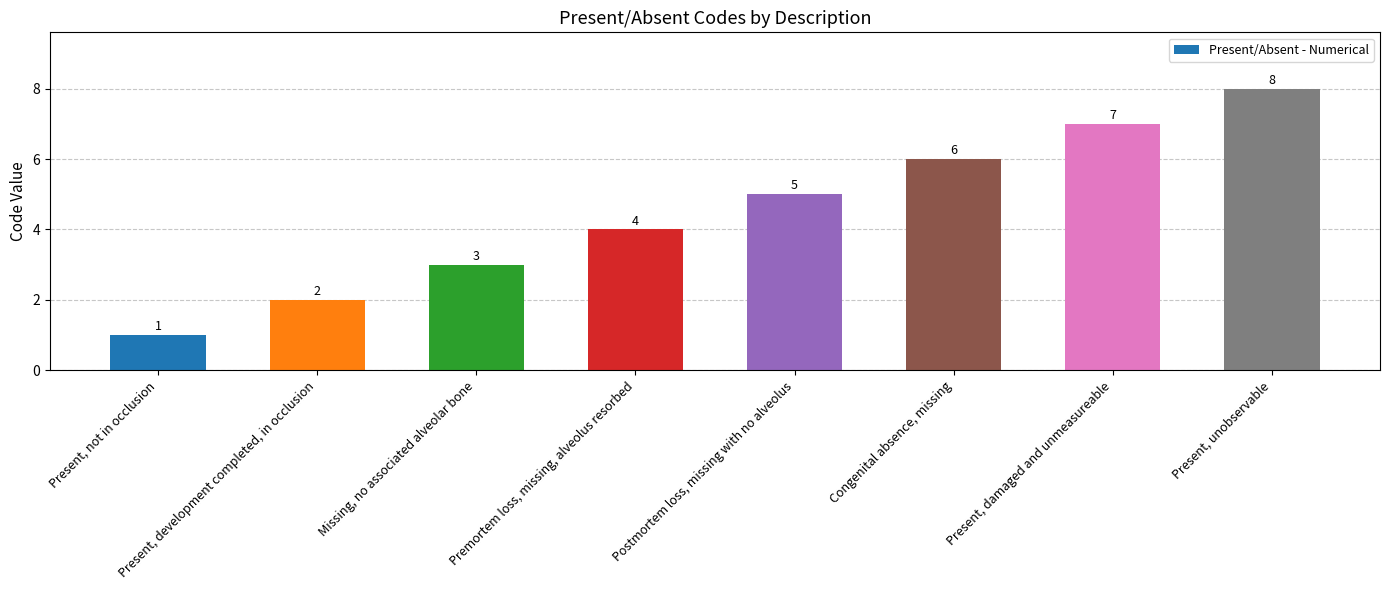

Are the bars grouped side by side (vs. stacked)?

No